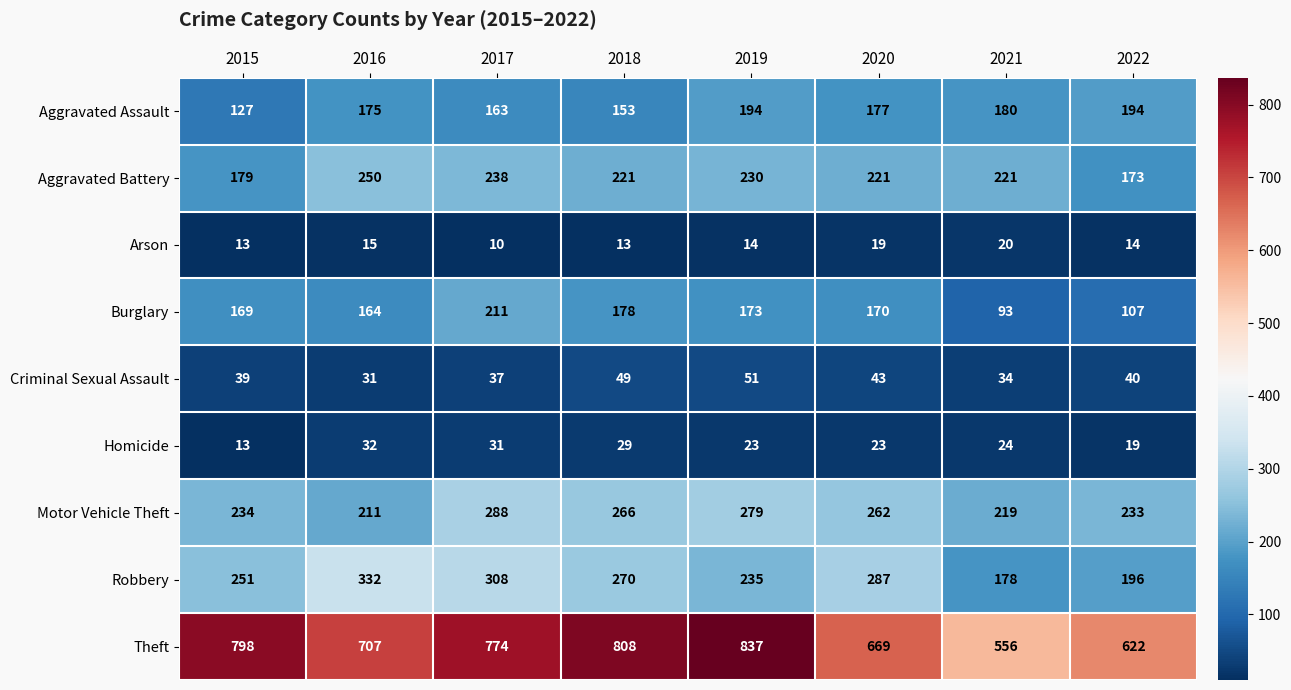

What is the difference between the second highest and second lowest values in the Criminal Sexual Assault series?

15